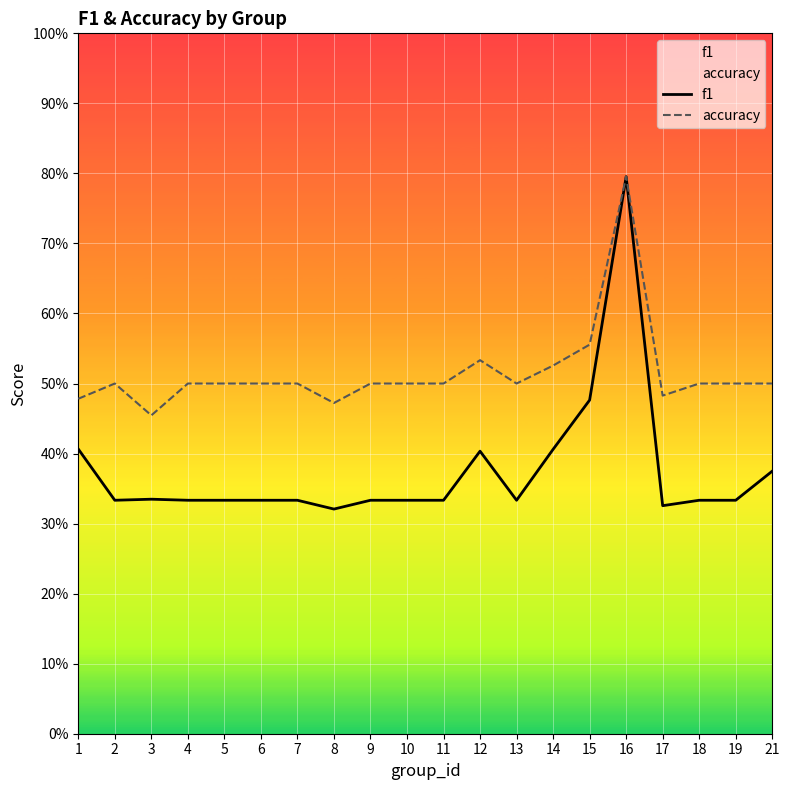

Rank the categories by f1 value from highest to lowest.

16, 15, 1, 14, 12, 21, 3, 2, 4, 5, 6, 7, 9, 10, 11, 18, 19, 13, 17, 8